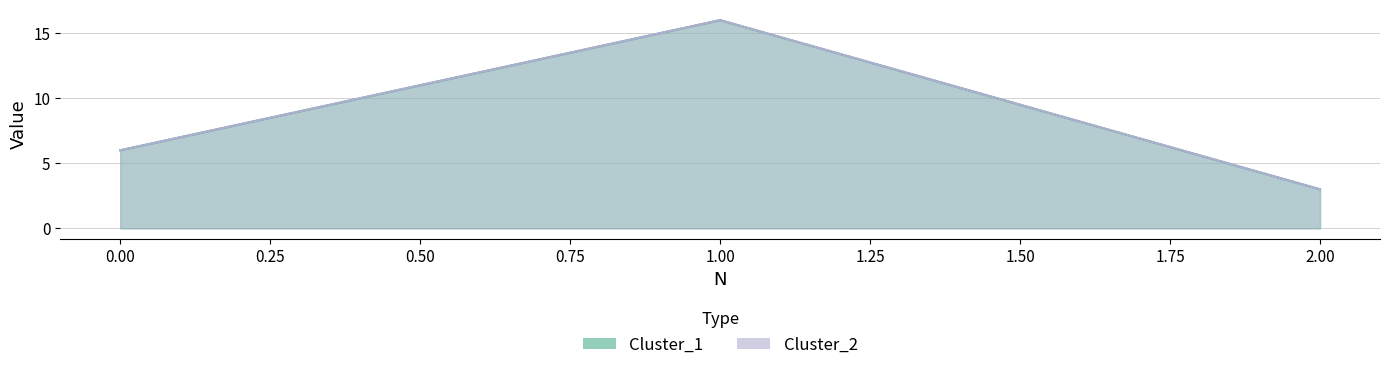

What is the maximum value shown in the chart?

16